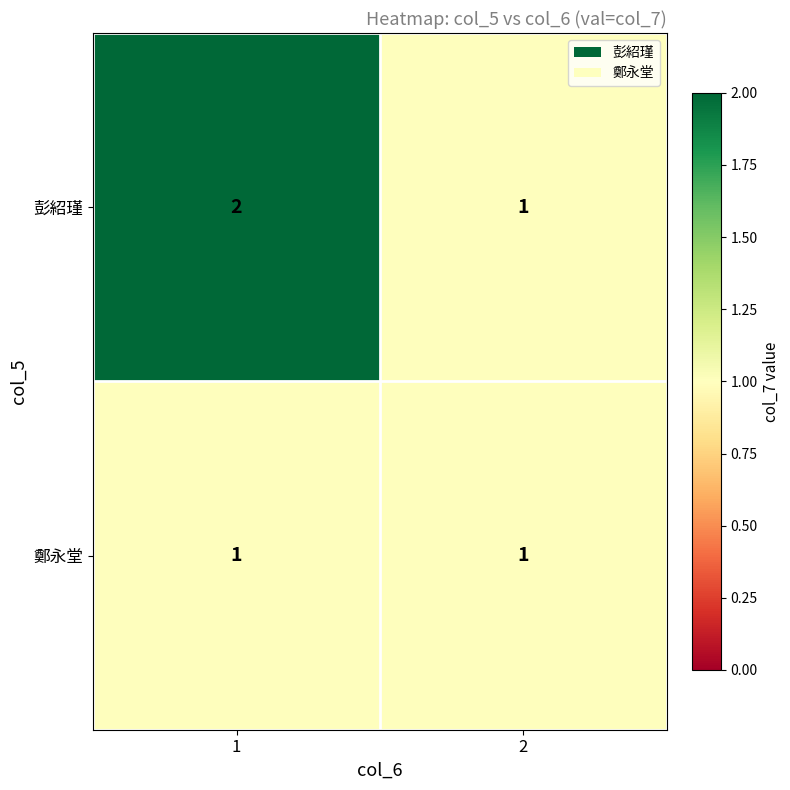

Reading left to right, extract all data points from this chart.

彭紹瑾: 2	1
鄭永堂: 1	1